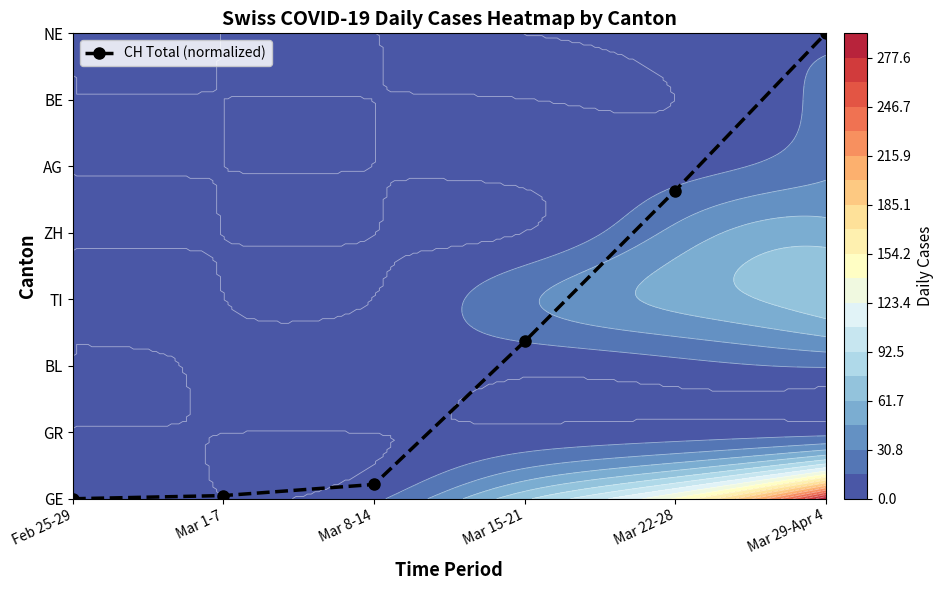

Rank the categories by value from lowest to highest.

Feb 25-29, Mar 1-7, Mar 8-14, Mar 15-21, Mar 22-28, Mar 29-Apr 4